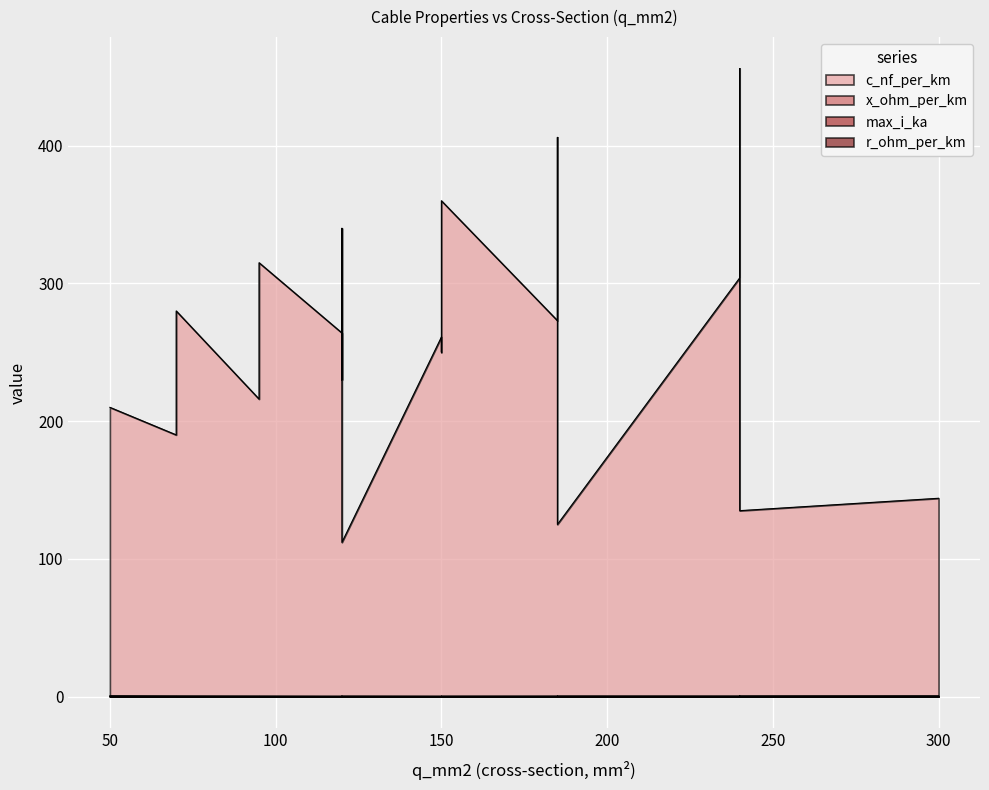

Rank the series by their maximum value, from lowest to highest.

x_ohm_per_km, max_i_ka, r_ohm_per_km, c_nf_per_km